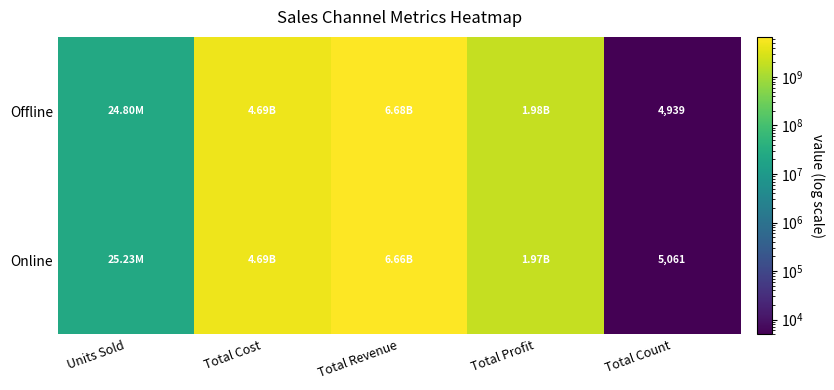

At which category is the sum across all series the highest?

Total Revenue